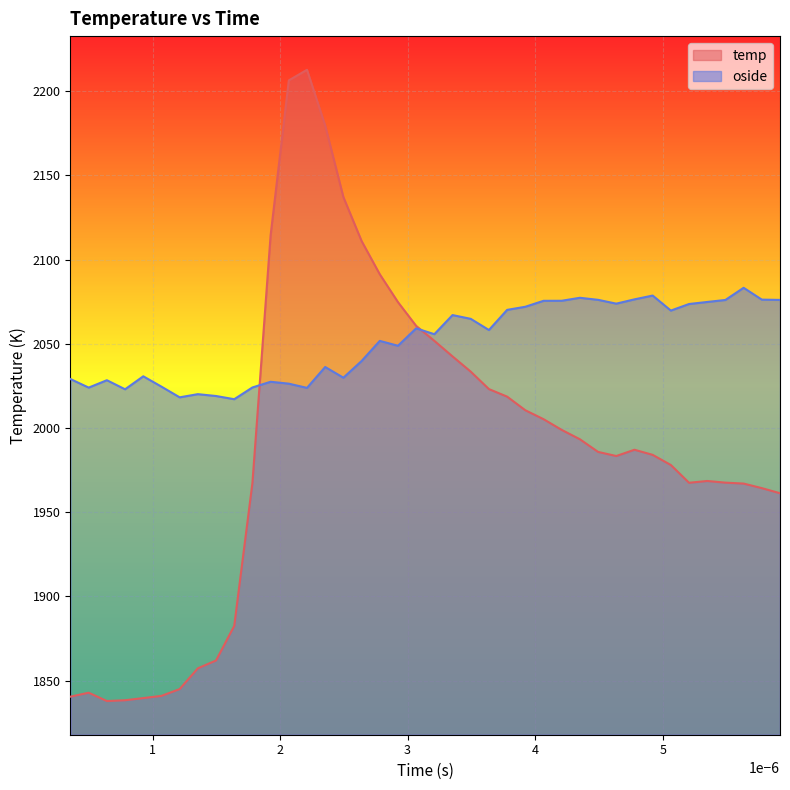

True or false: temp and oside intersect in this chart.

True